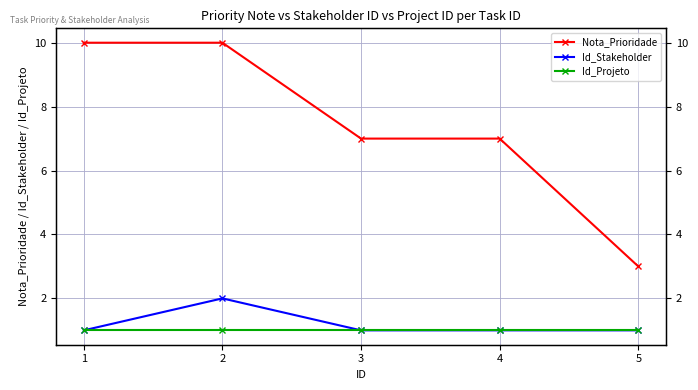

The Id_Stakeholder series shows 2 at 2. True or false?

True